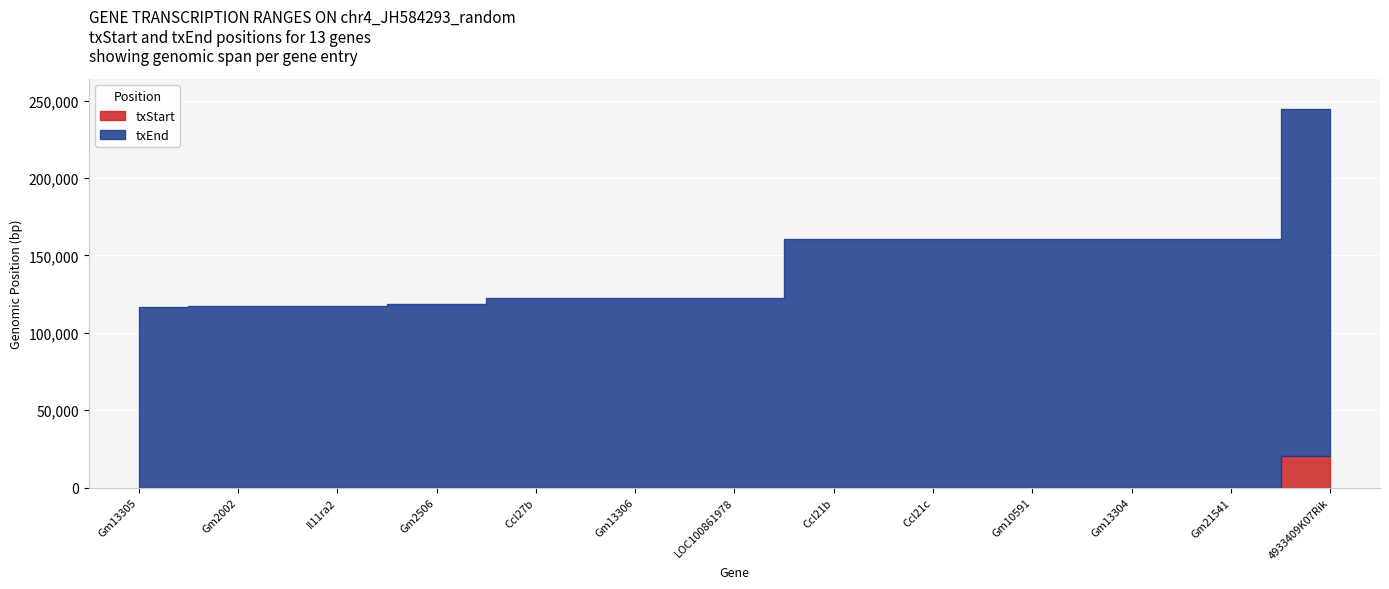

Approximately how many times larger is the value at Gm13304 compared to Il11ra2?

1.4